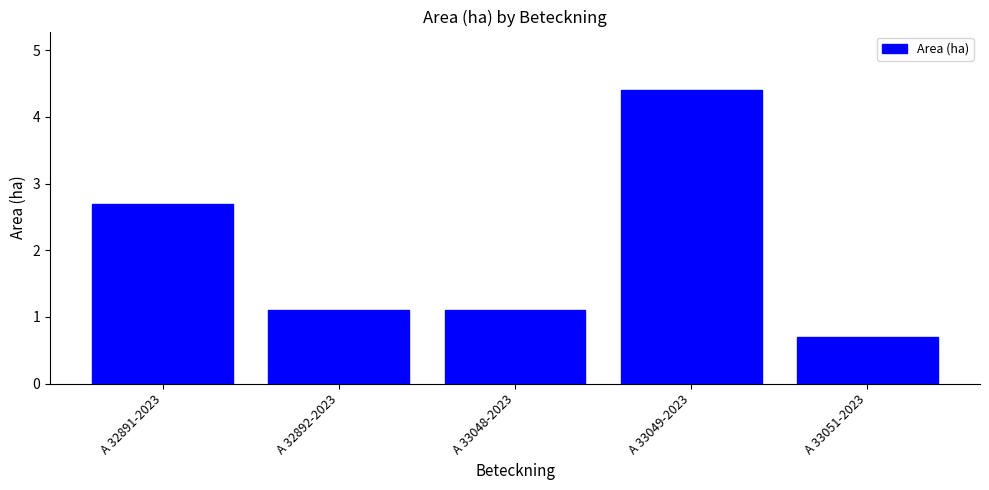

What is the value of the 3rd bar from the left?

1.1